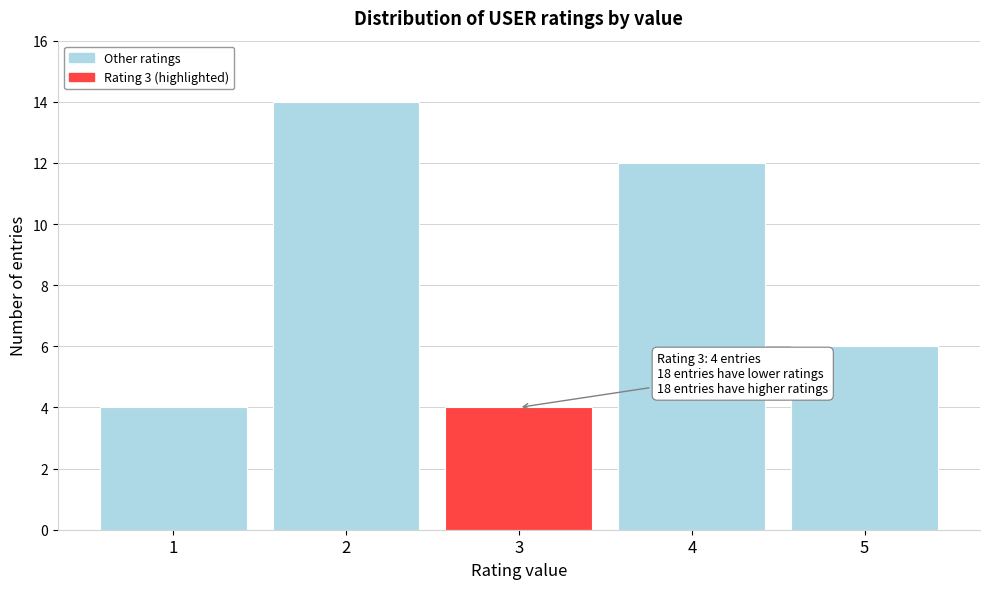

Reading right to left, list all the values displayed in this chart.

5=6	4=12	3=4	2=14	1=4